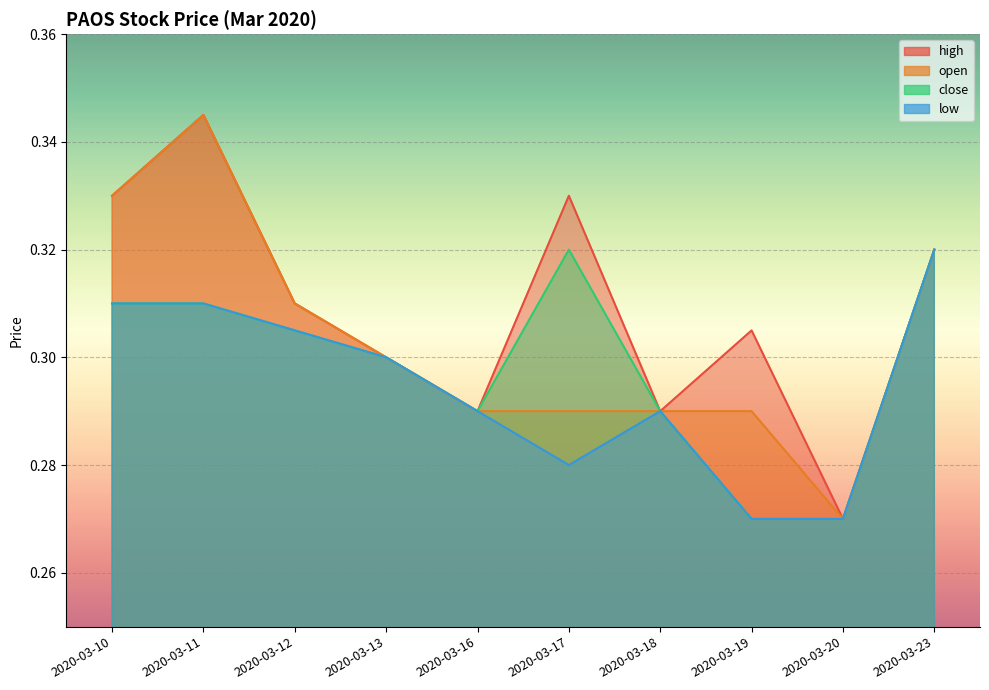

Rank the categories by high value from highest to lowest.

2020-03-11, 2020-03-10, 2020-03-17, 2020-03-23, 2020-03-12, 2020-03-19, 2020-03-13, 2020-03-16, 2020-03-18, 2020-03-20